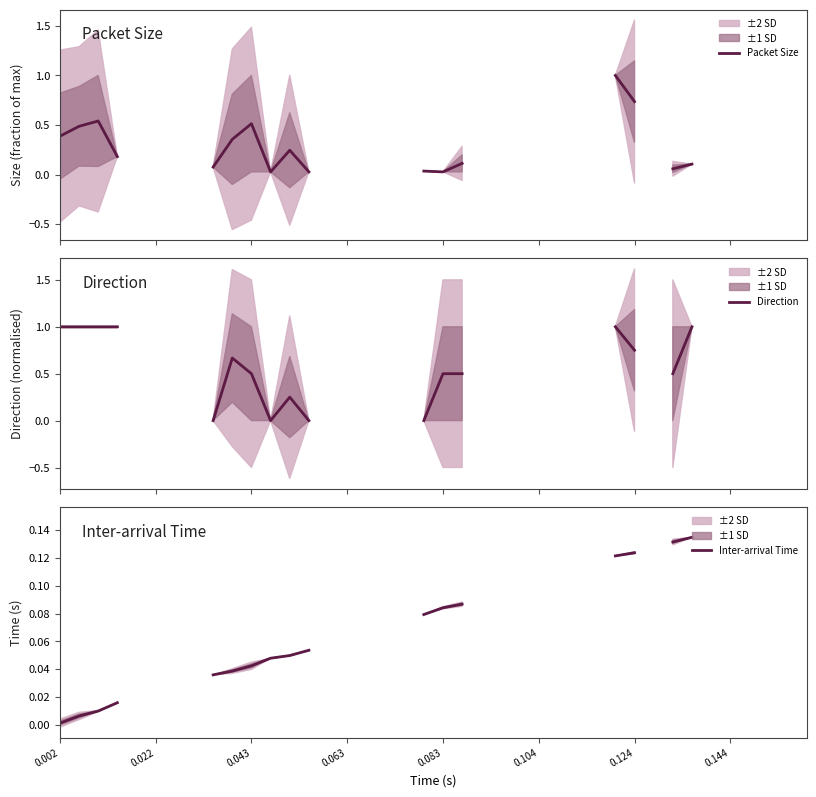

What is the approximate value of Packet Size at 36?

0.1